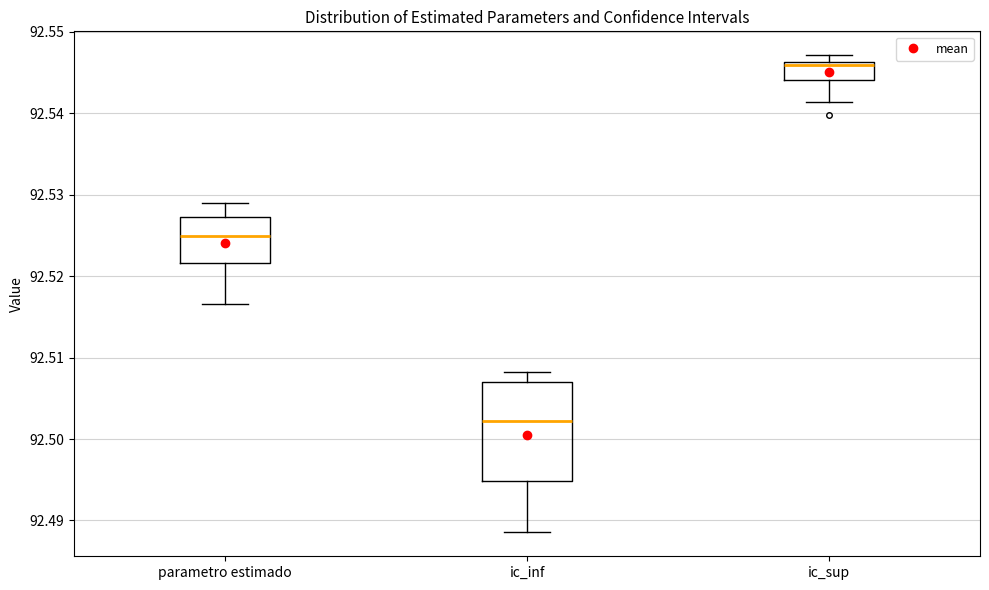

Which box's median line is the highest?

ic_sup